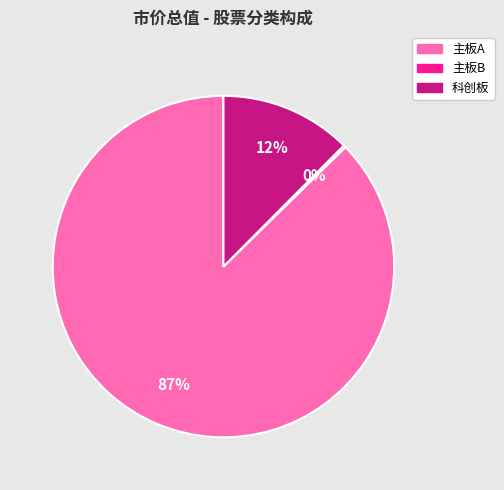

To the nearest percent, what is the average slice percentage?

33%